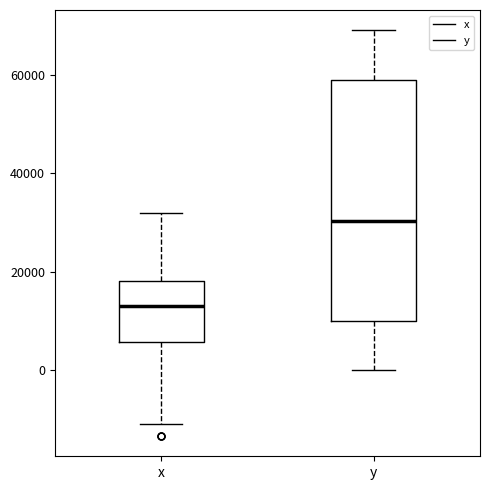

Reading left to right, transcribe this box plot: for each box, give where its median line is, the range the box spans, and where its two whiskers end, as read against the y-axis. The values are not printed on the chart, so give them approximately, as read against the axis.

x: median 14000, box 6000 to 18000, whiskers -12000 to 32000
y: median 30000, box 10000 to 58000, whiskers 0 to 70000